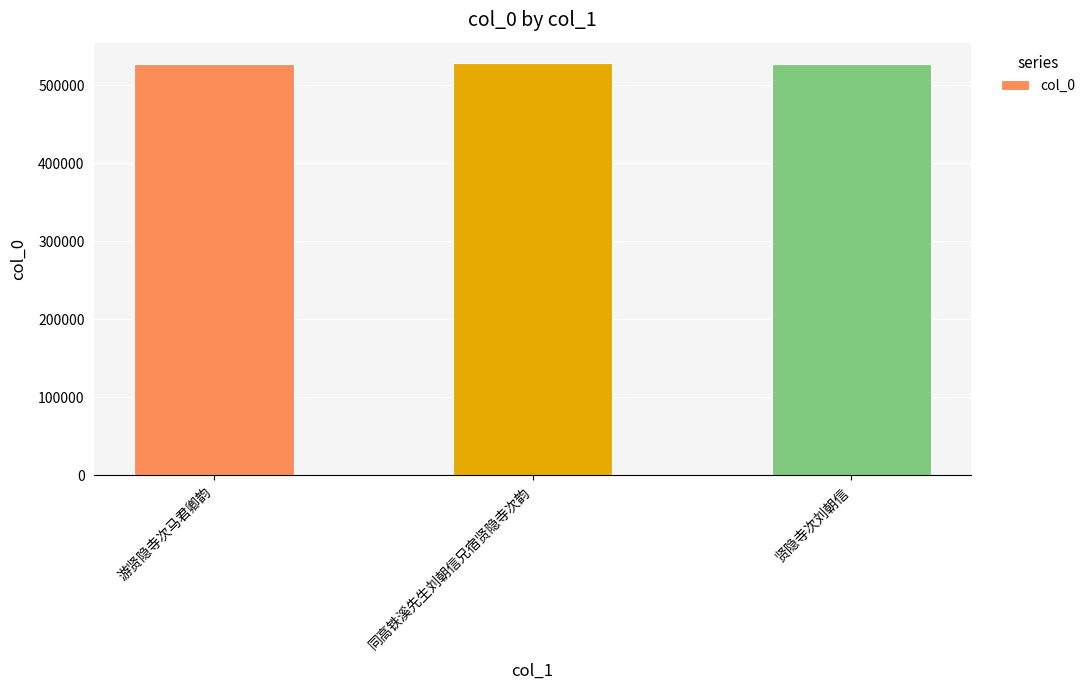

What is the ratio of the value at 同高铁溪先生刘朝信兄宿贤隐寺次韵 to the value at 游贤隐寺次马君卿韵?

1.0